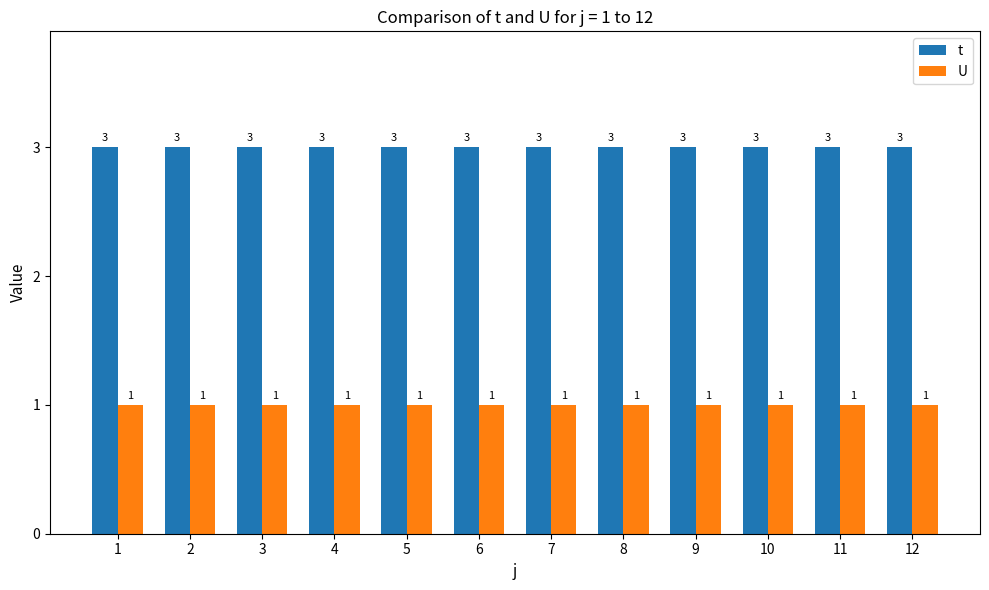

Reading left to right, extract all data points from this chart.

t: 3	3	3	3	3	3	3	3	3	3	3	3
U: 1	1	1	1	1	1	1	1	1	1	1	1